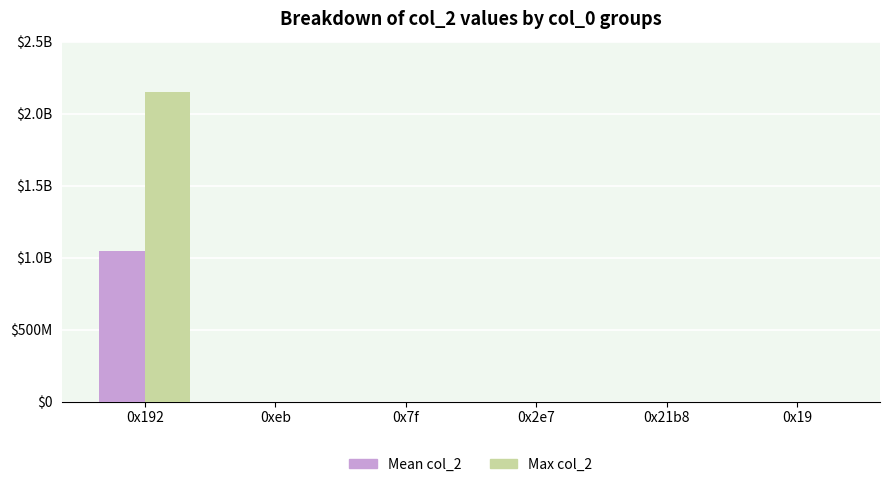

Which category has the lowest value across all series?

0xeb